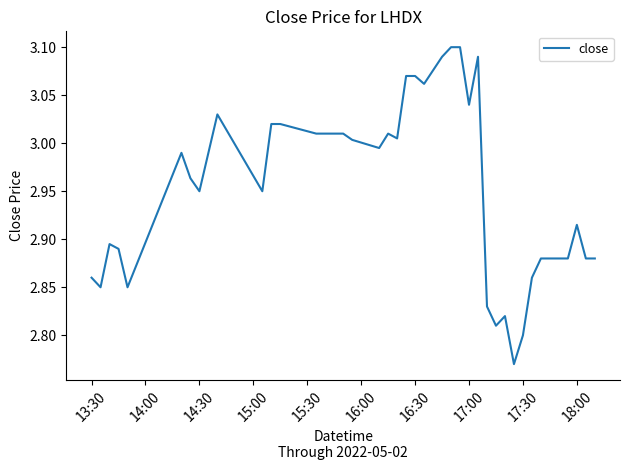

What is the minimum value shown in the chart?

2.8